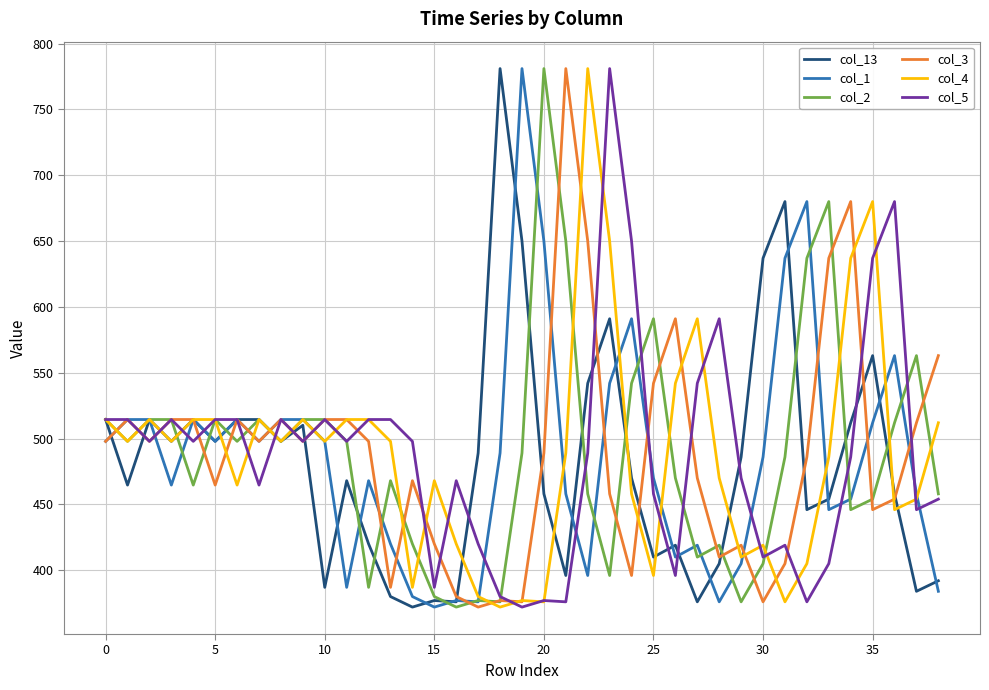

What is the greatest value displayed?

781.0